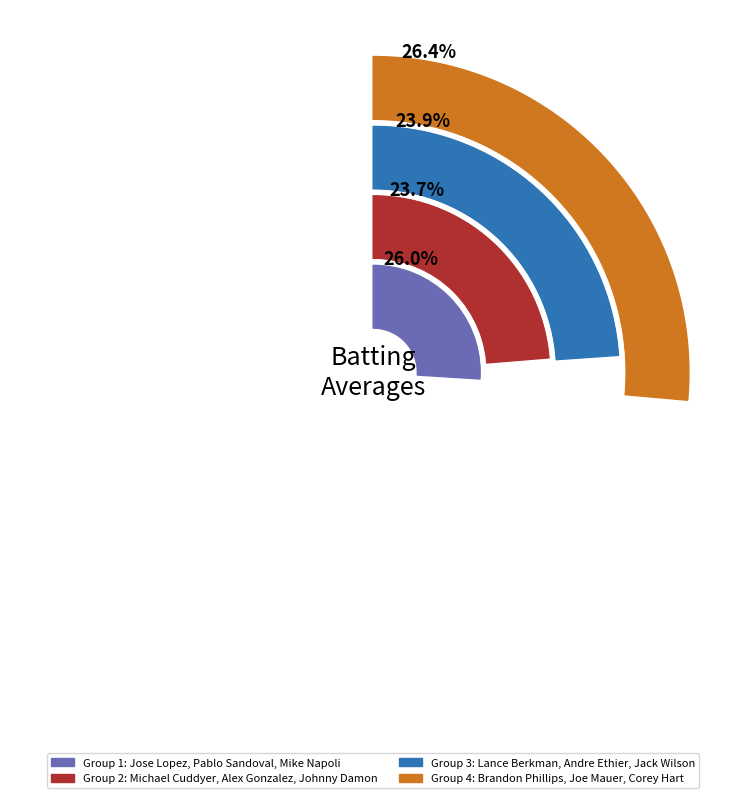

Is there a majority slice in this chart?

No